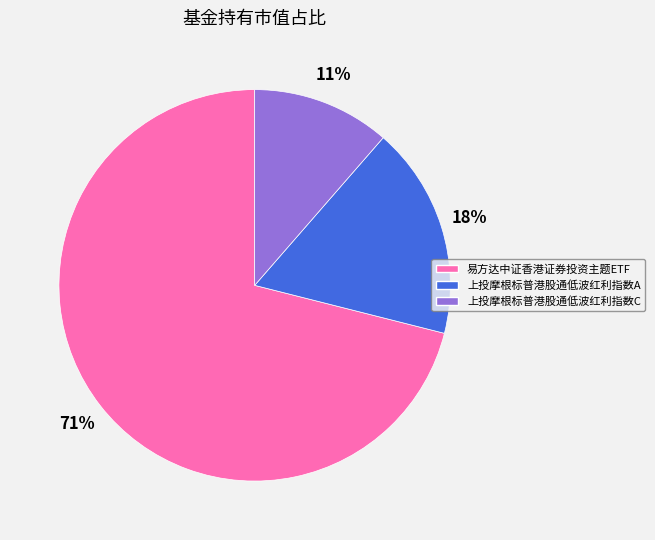

Which category has the smallest portion of the pie?

上投摩根标普港股通低波红利指数C